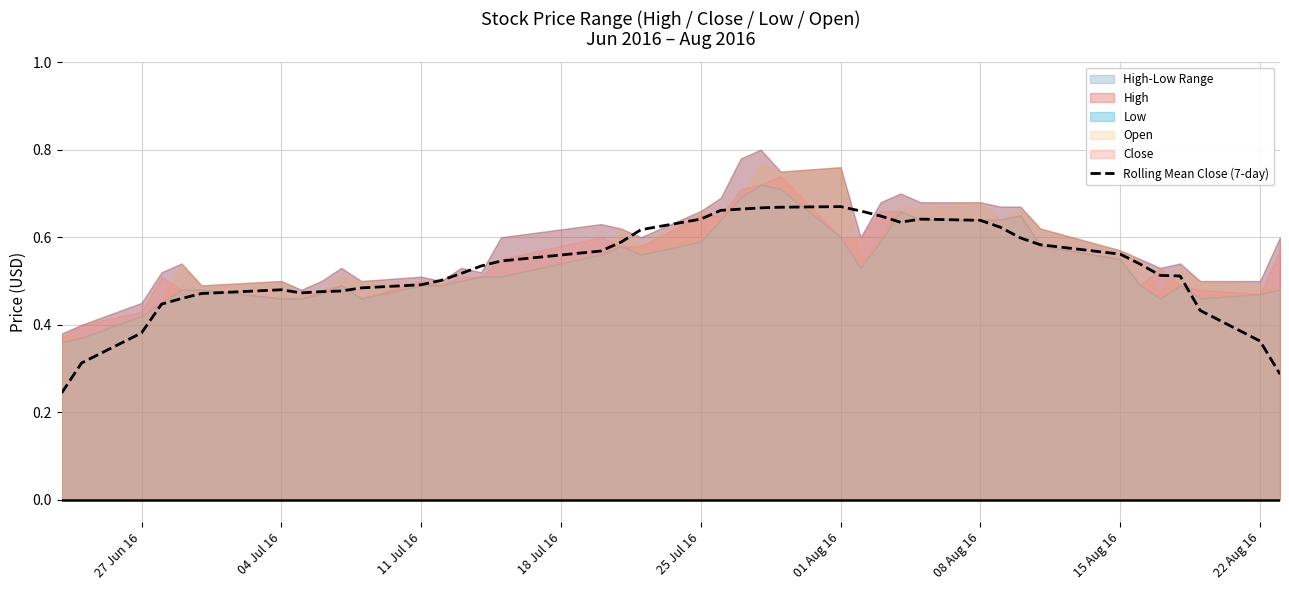

The value of Rolling Mean Close (7-day) at 01 Aug 16 is 1.0. True or false?

False